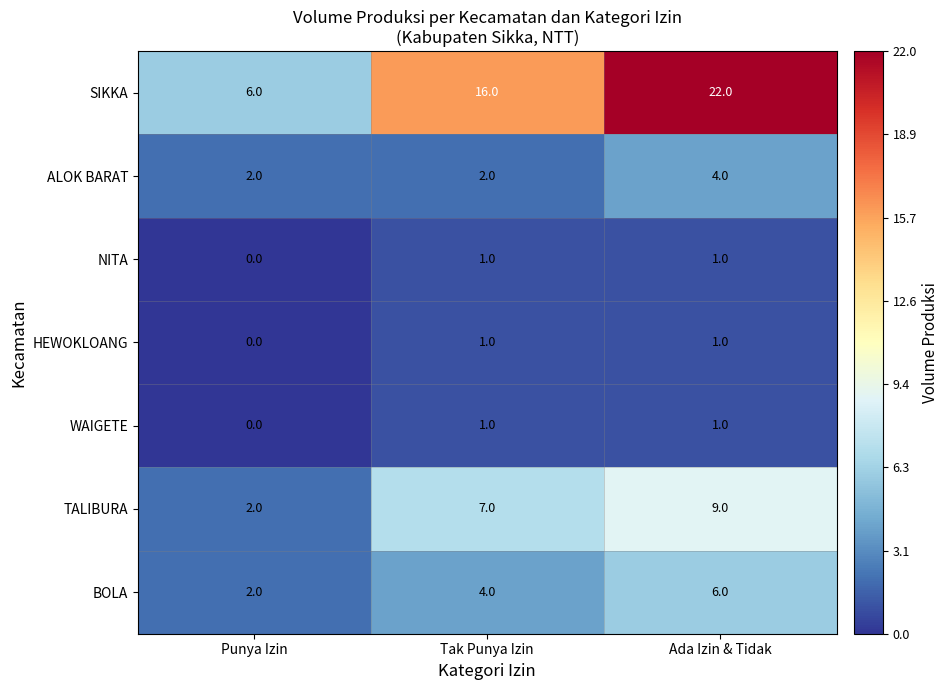

Reading right to left, what are all the values shown in this chart?

SIKKA: 22	16	6
ALOK BARAT: 4	2	2
NITA: 1	1	0
HEWOKLOANG: 1	1	0
WAIGETE: 1	1	0
TALIBURA: 9	7	2
BOLA: 6	4	2